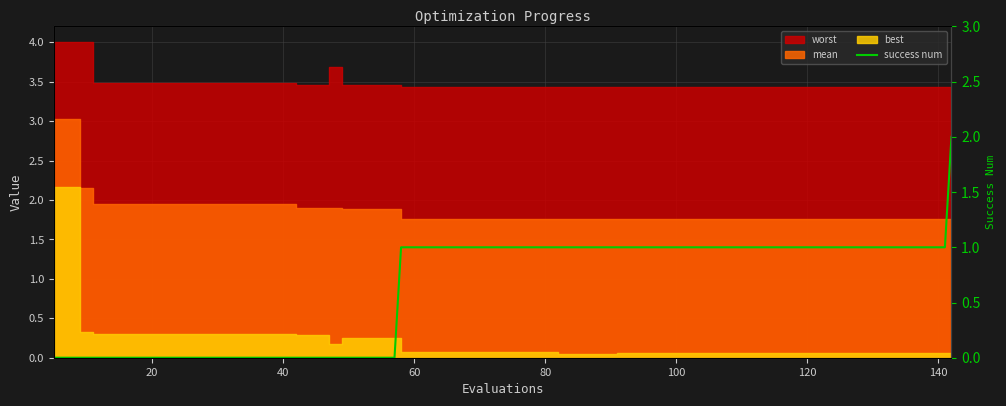

How many data points are less than 1?

16